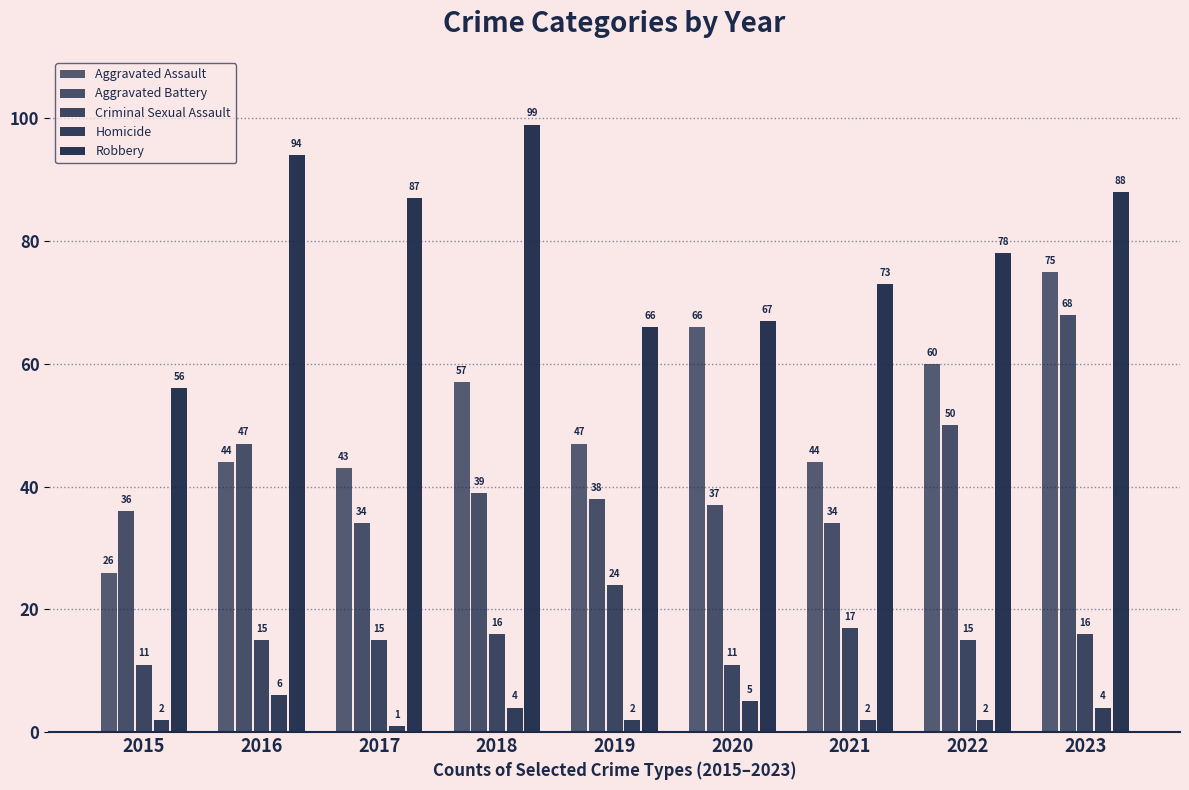

What is the difference between the maximum and second lowest values in the Criminal Sexual Assault series?

13